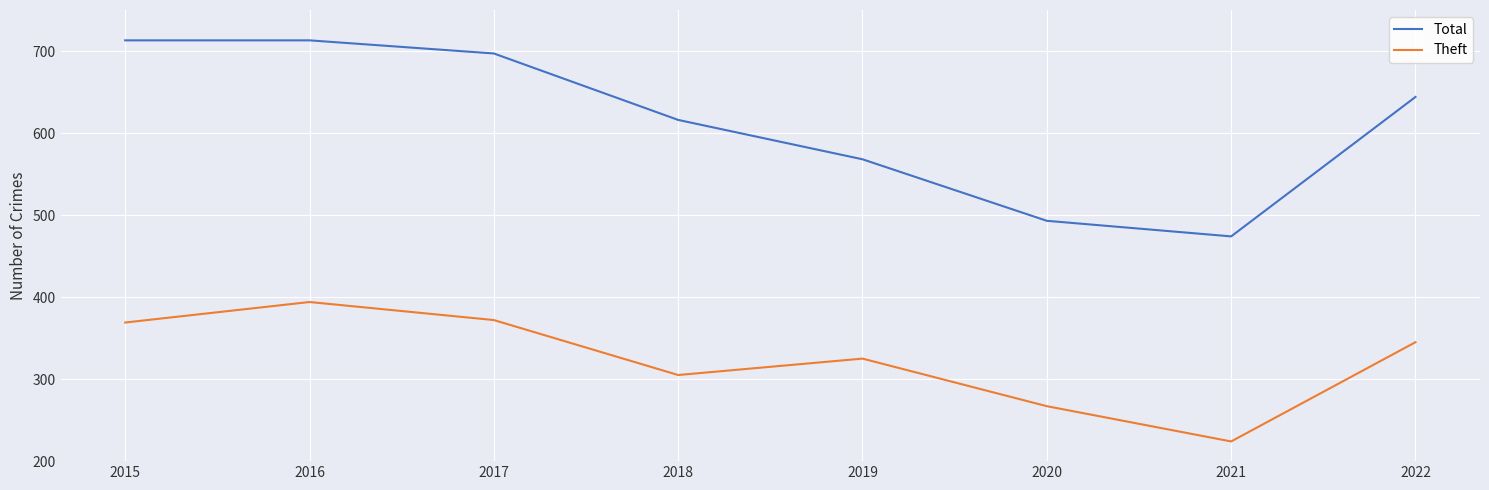

At which label is Total closest to 593?

2018